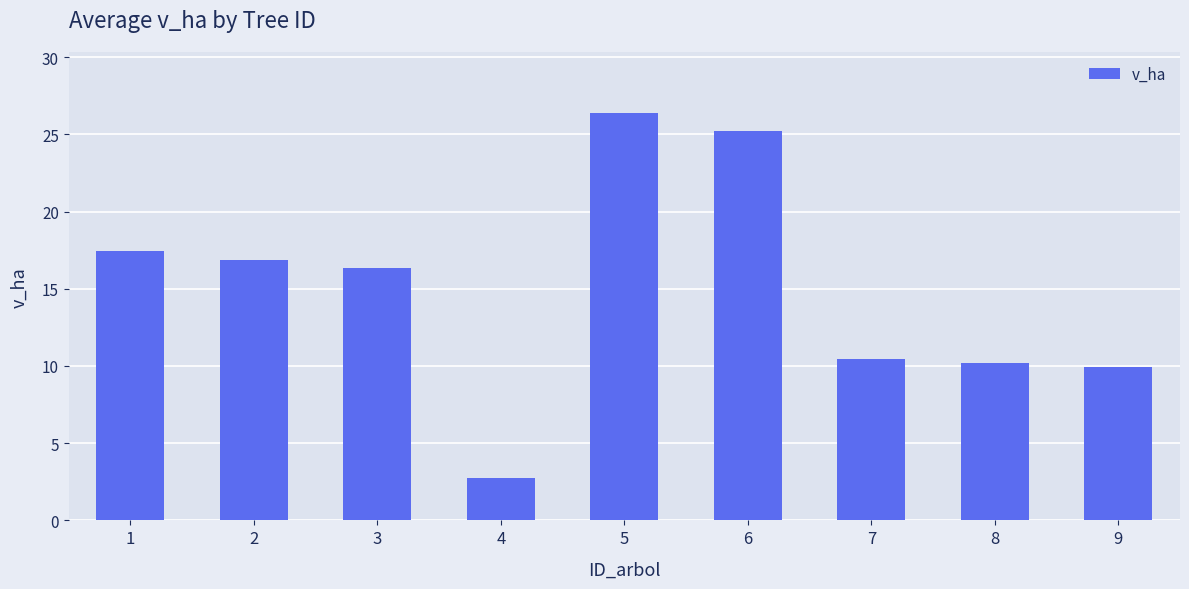

What is the change in value from 2 to 3?

-0.5